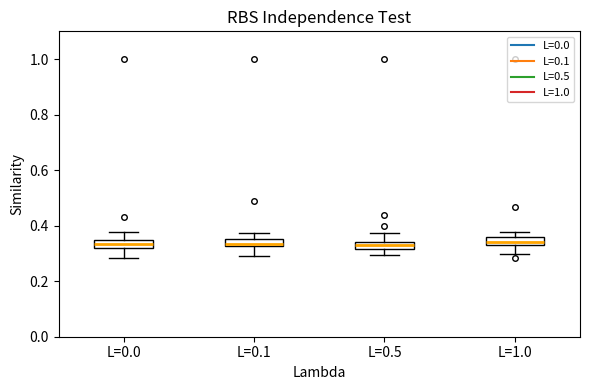

Where does the lower whisker of the box for L=1.0 end on the y-axis? The values are not printed on the chart, so give them approximately, as read against the axis.

0.30